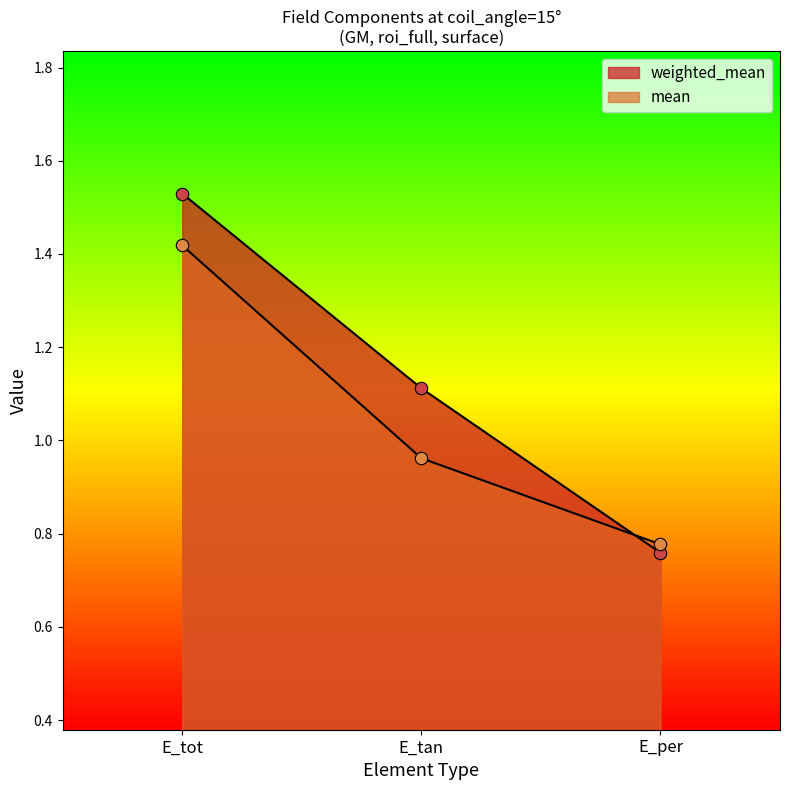

At how many categories does at least one series exceed 1?

2